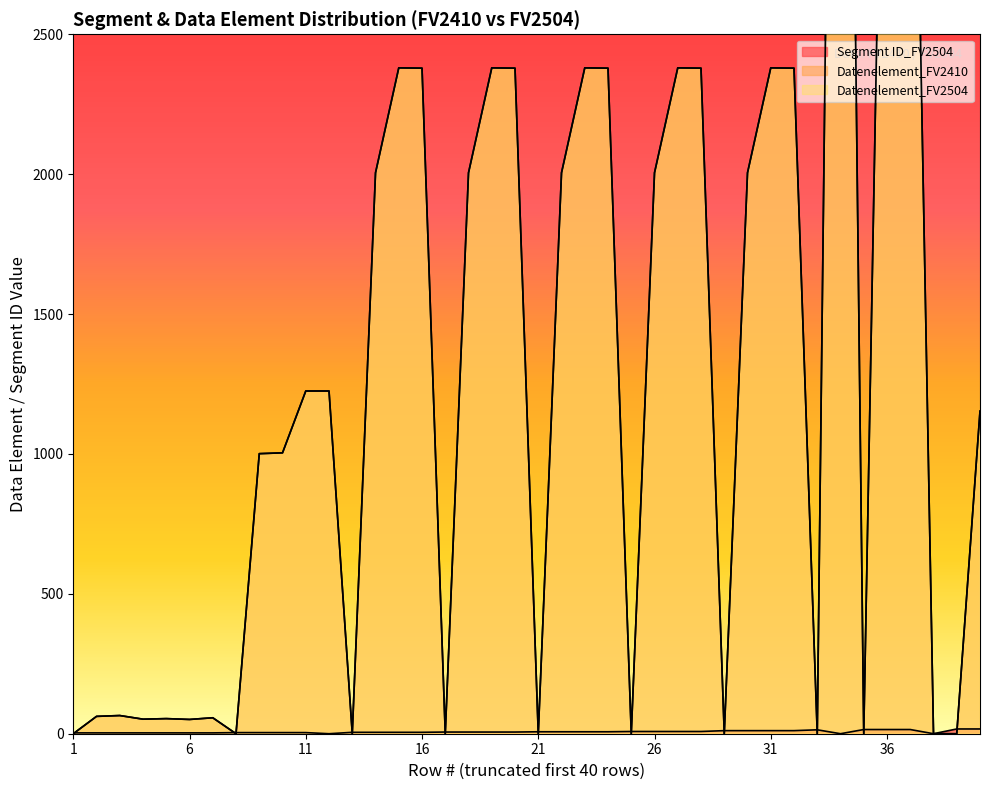

True or false: Datenelement_FV2504 has more than 1 points higher than both neighbors.

True